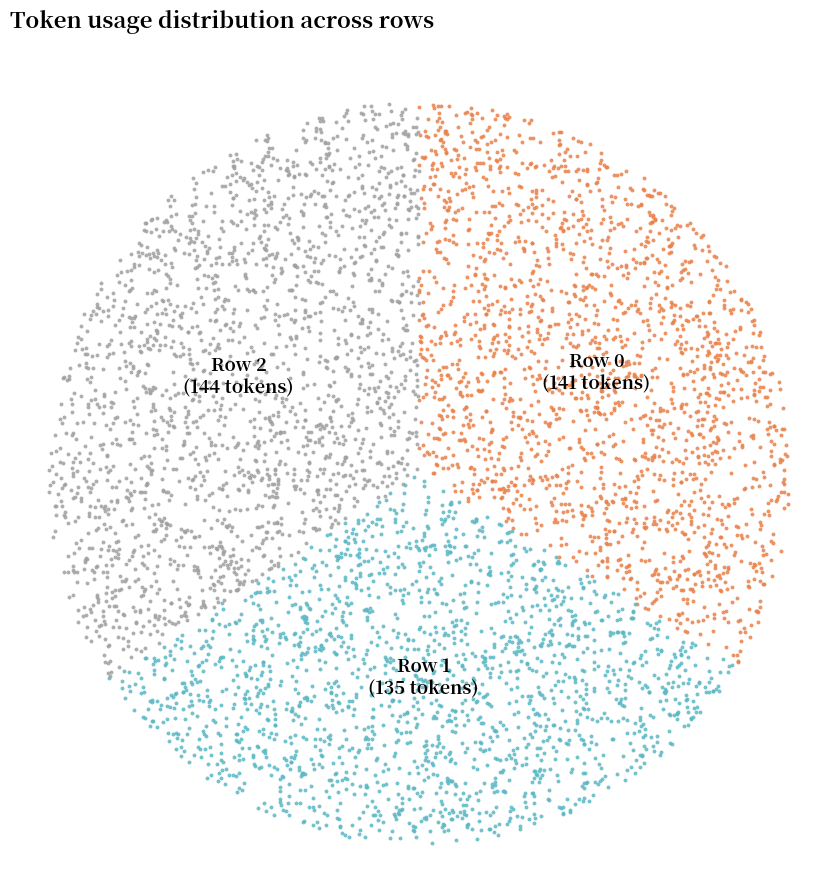

Which category has the biggest portion of the pie?

Row 2